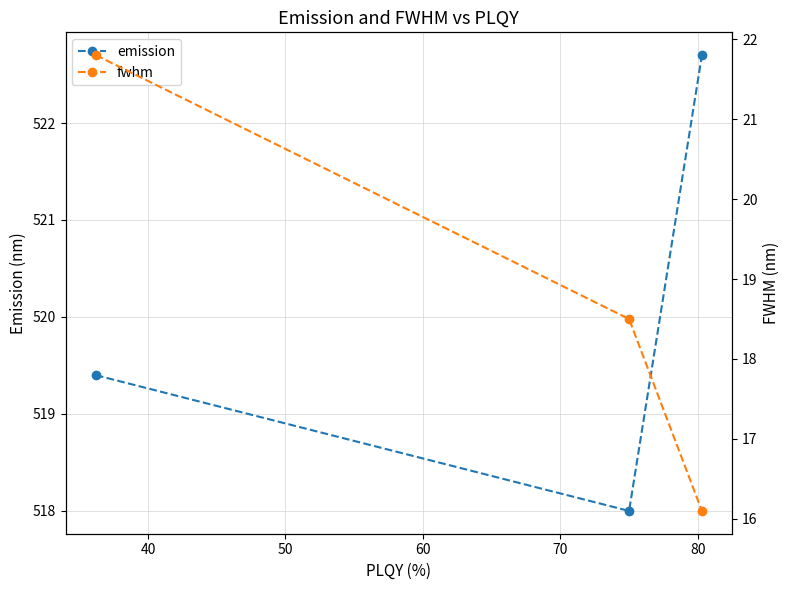

What is the value of the emission point at the 3rd from the left?

522.7